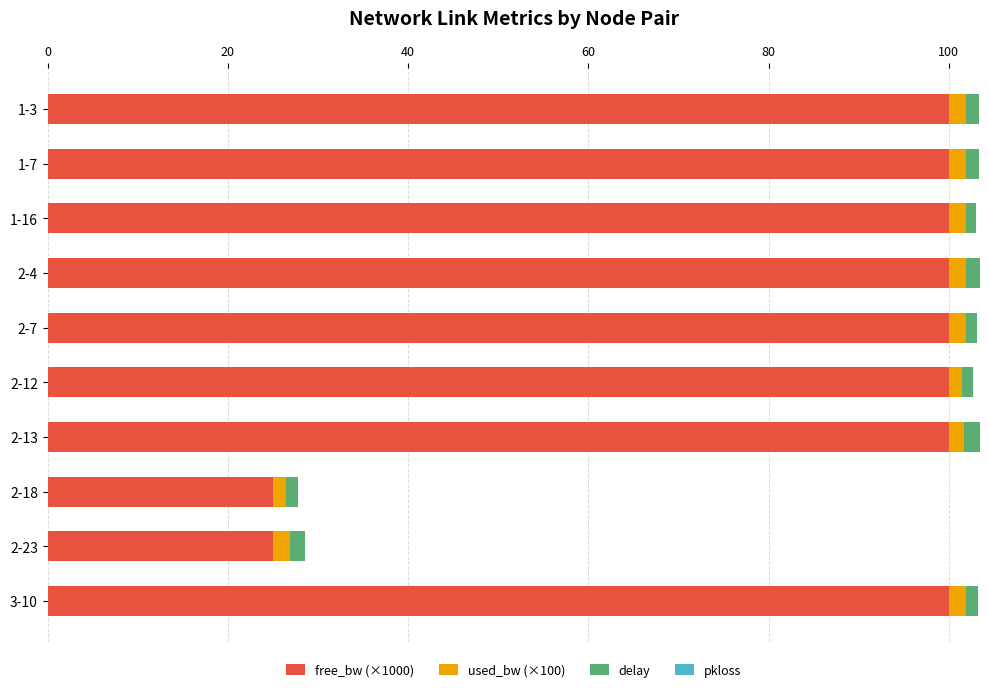

True or false: free_bw (×1000) has a value of 66.6 at 1-7.

False